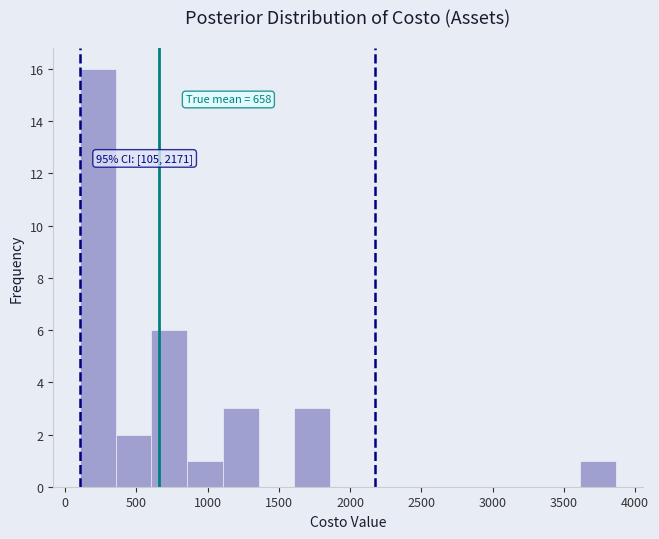

Over which range of the x-axis is the bar tallest?

100 to 350